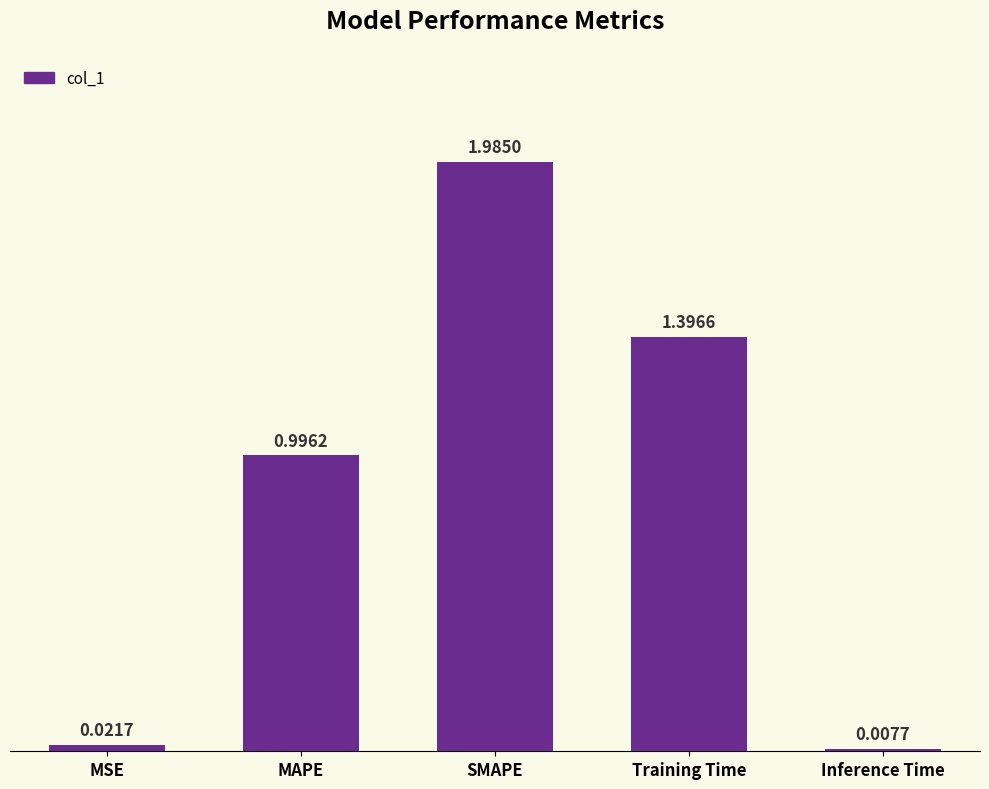

At which category does the chart reach its minimum across all series?

Inference Time